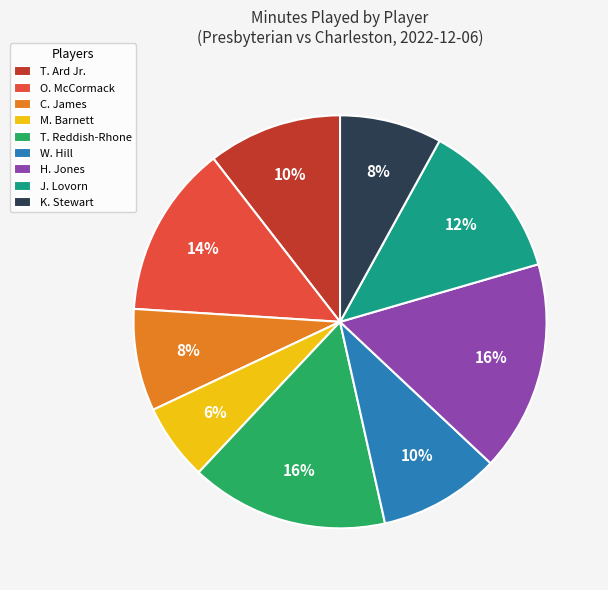

What percentage is the C. James slice, to the nearest percent?

8%